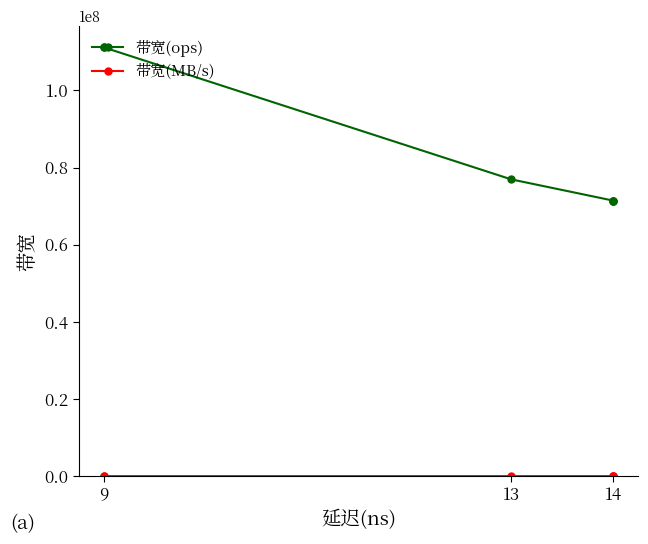

What is the difference between the maximum and minimum values in the 带宽(MB/s) series?

2540